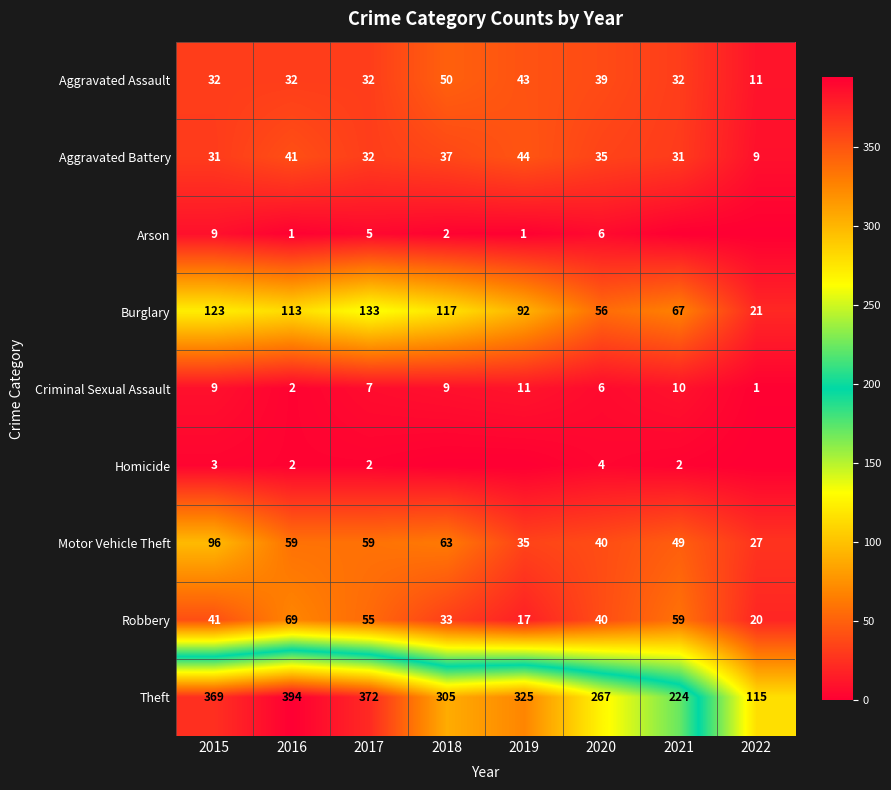

What is the difference between the highest and lowest values at 2020?

263